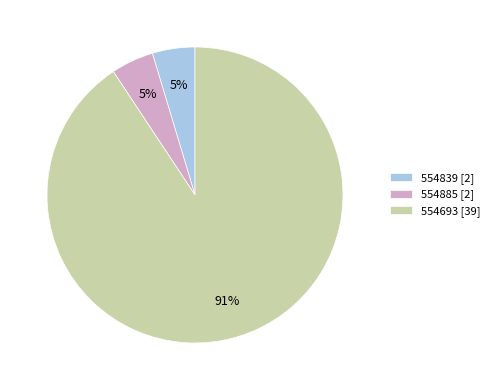

Combined, do 554693 [39] and 554885 [2] account for over 50%?

Yes